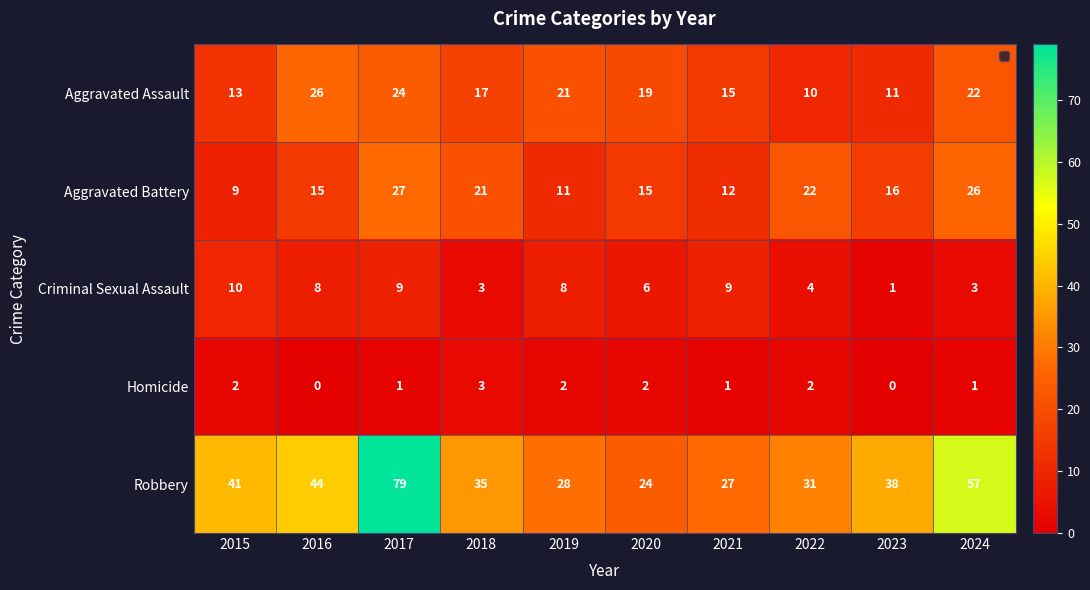

At which label is Robbery closest to 51?

2024